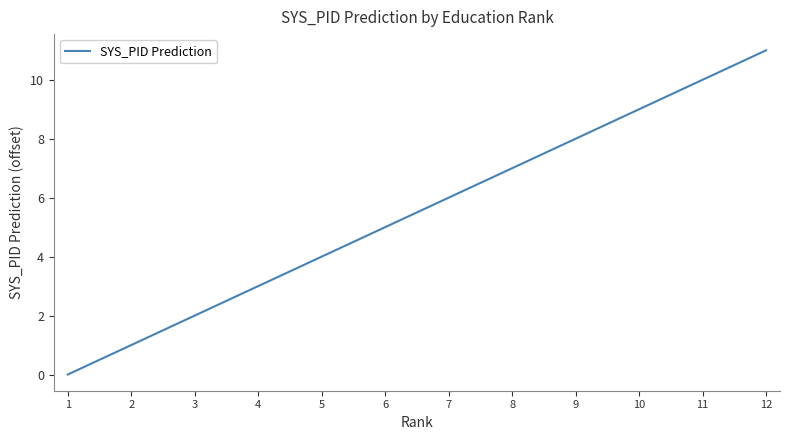

Where is the data nearest to the value 5?

6